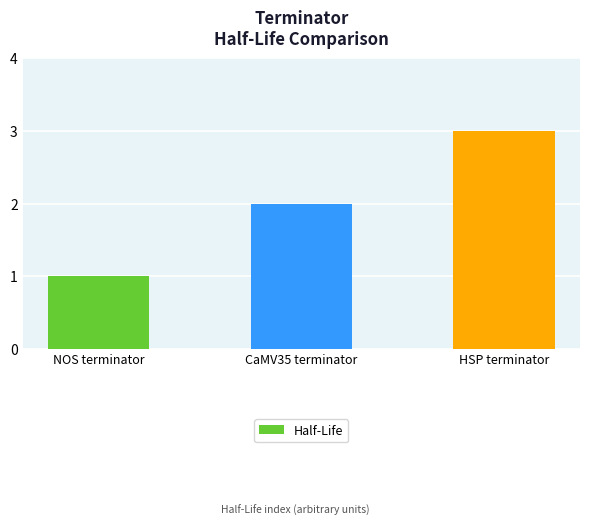

Where is the data nearest to the value 2?

CaMV35 terminator